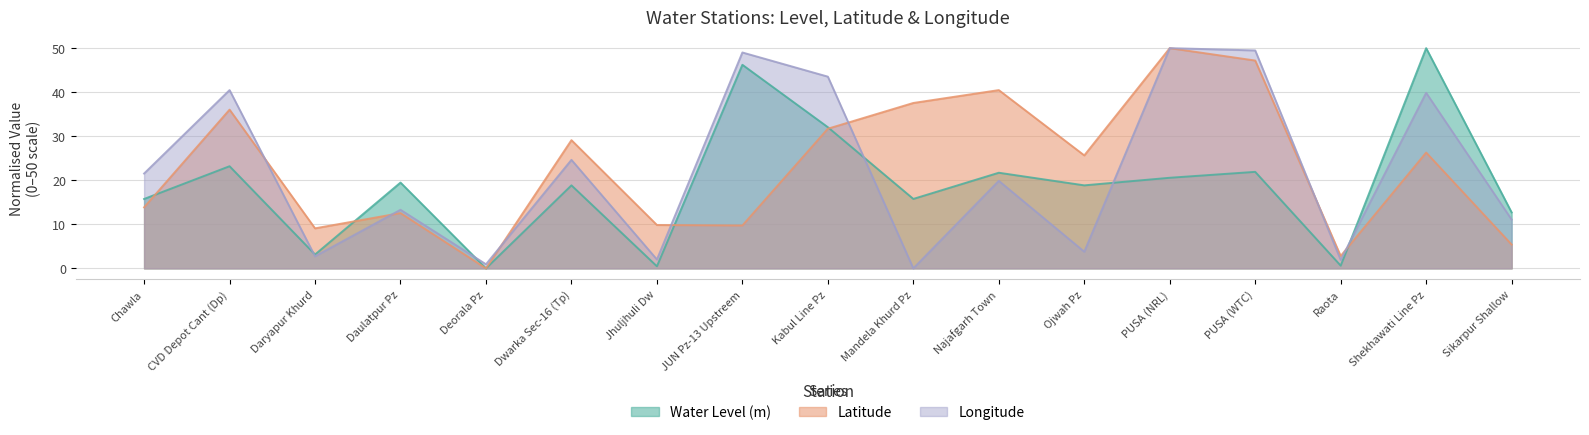

What is the difference between the highest and lowest values at Deorala Pz?

0.9